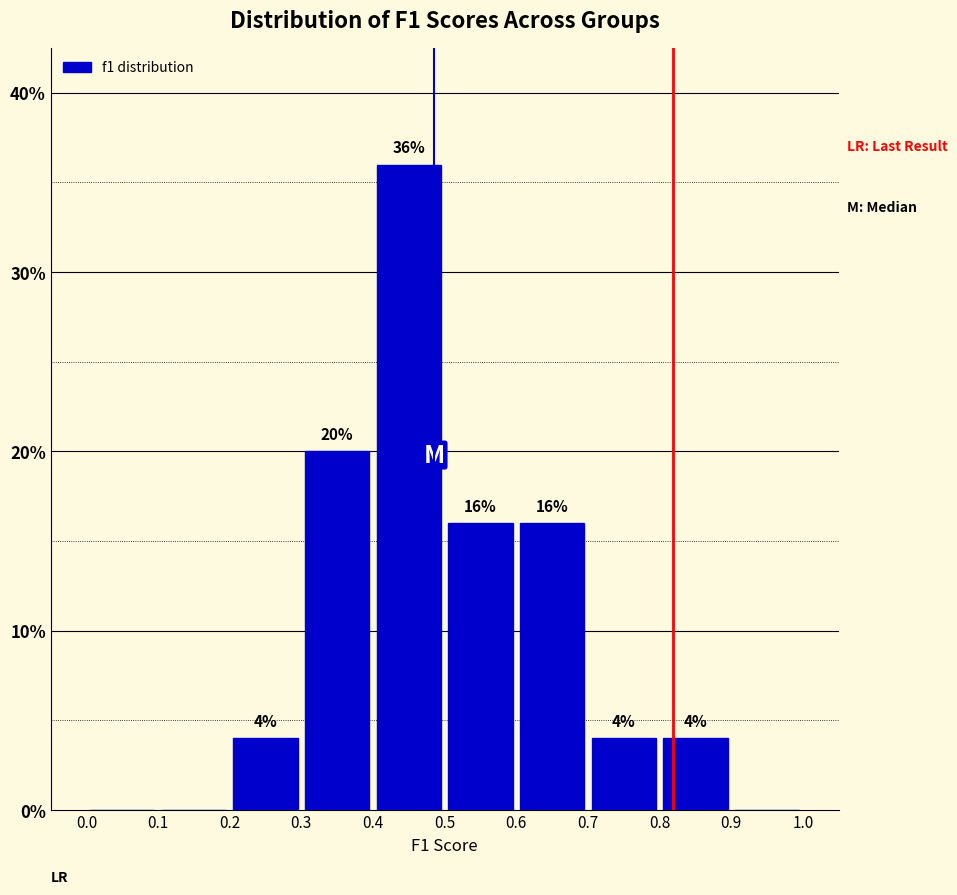

Which range on the x-axis has the tallest bar?

0.4 to 0.5